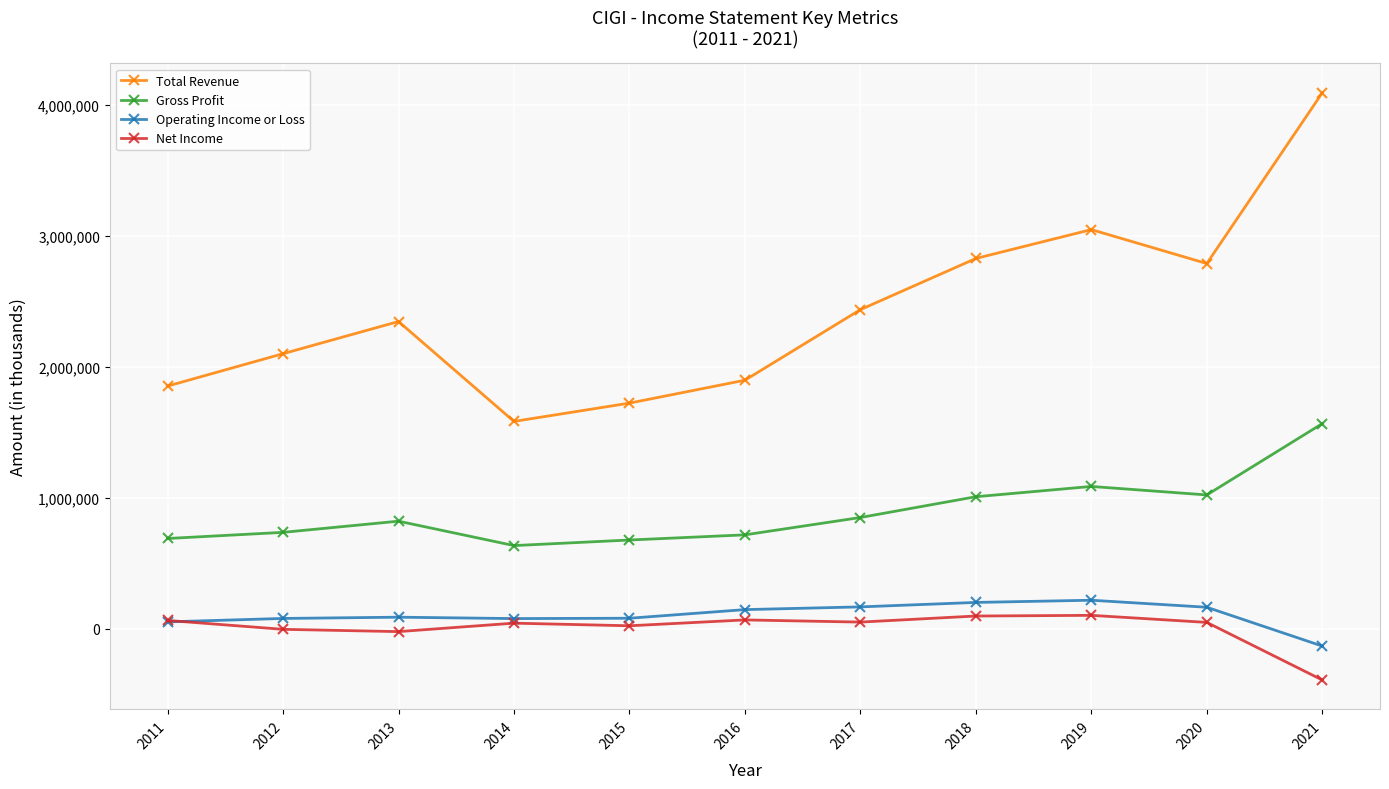

Count the number of data series in this chart.

4